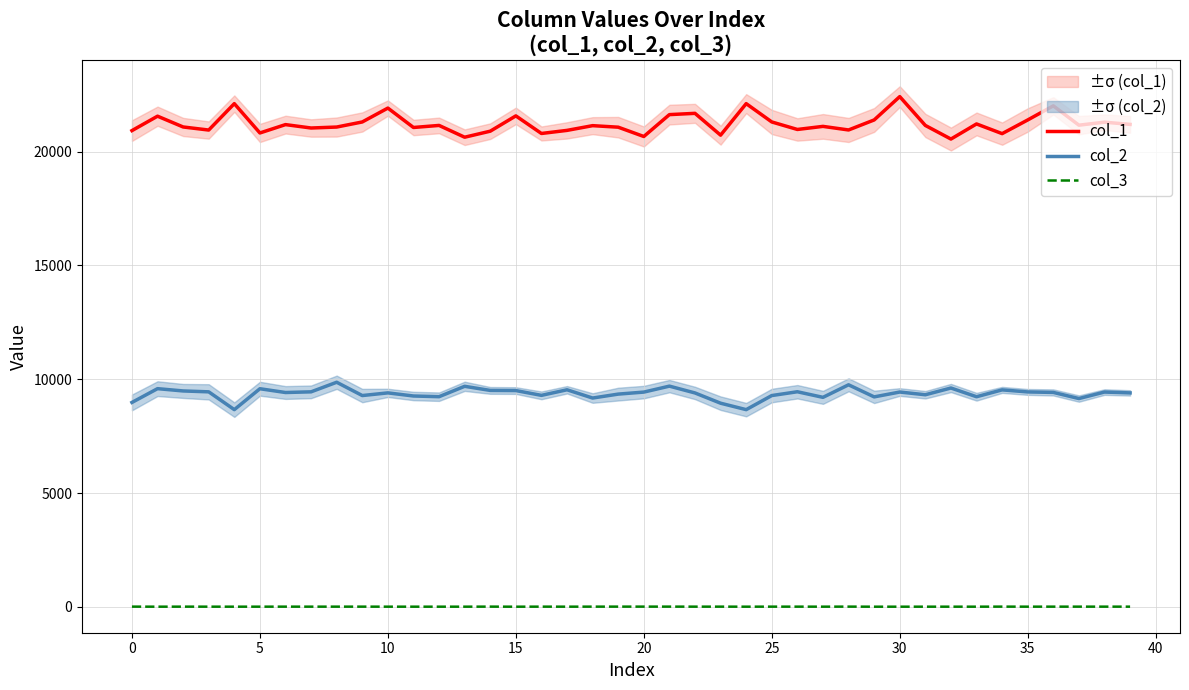

What is the sum of the col_2 values at 35 and 10?

18843.3